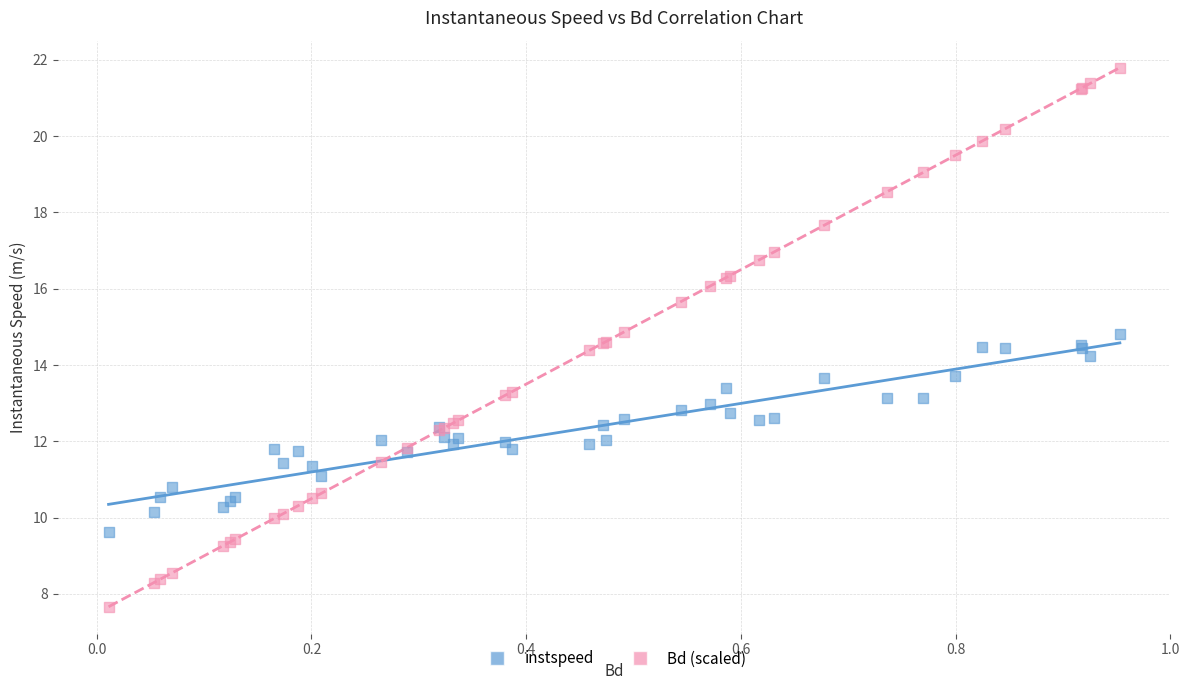

Which series reaches the minimum Y coordinate?

Bd (scaled)